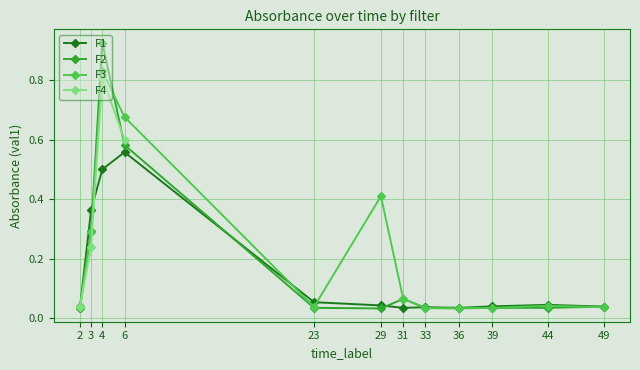

Which category has the highest value in the F1 series?

6